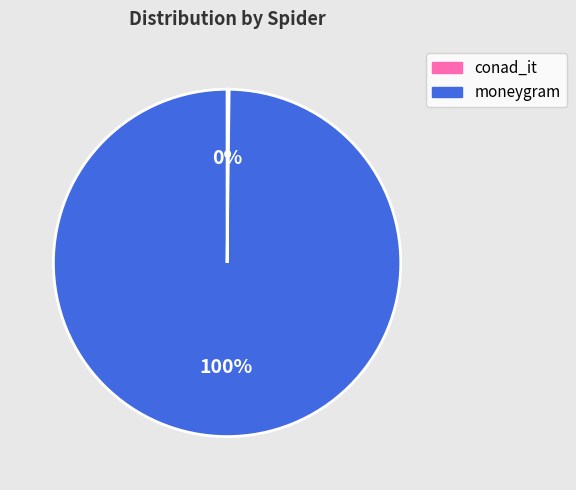

What percentage is the moneygram slice, to the nearest percent?

100%